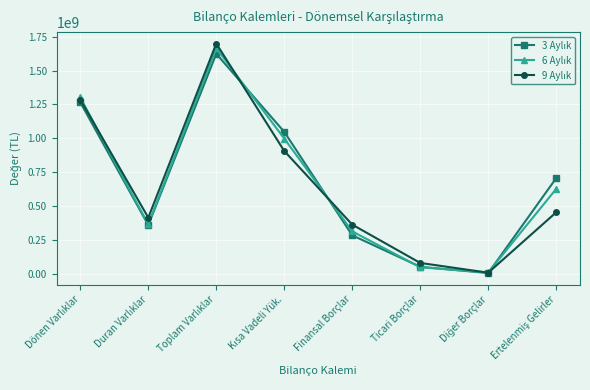

How many lines are shown in the chart?

3